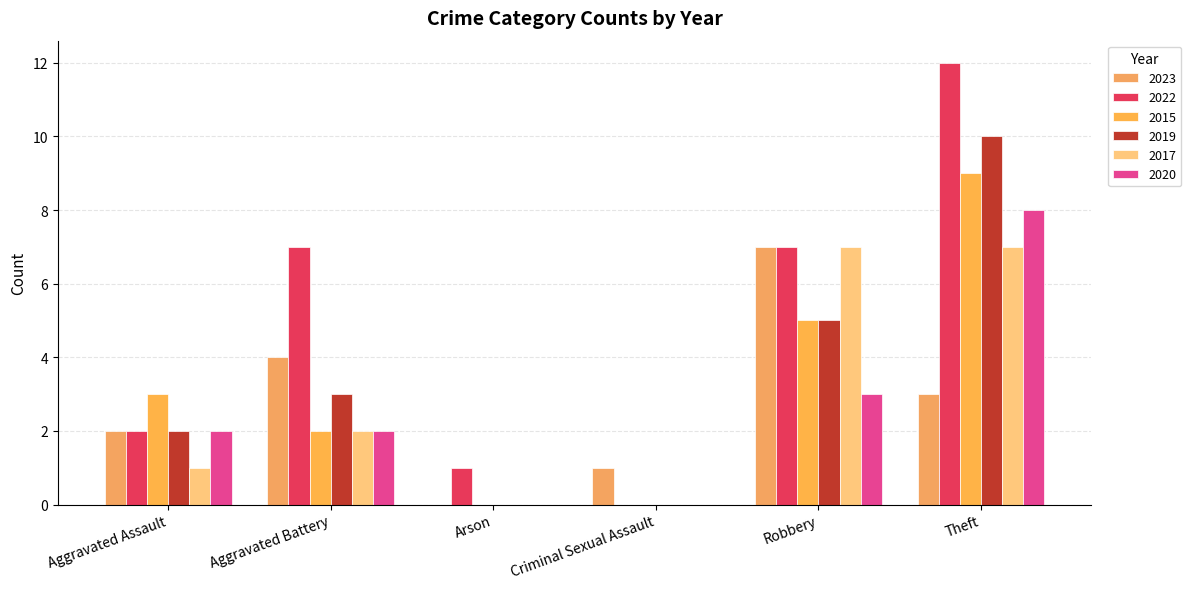

Count the number of data series in this chart.

6